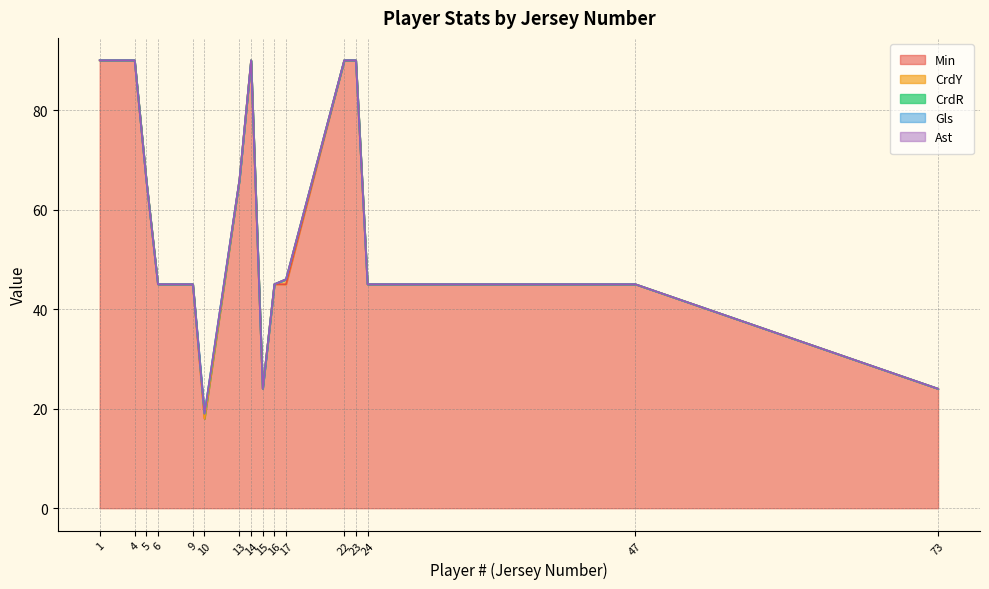

True or false: Min and CrdY cross at least once.

False